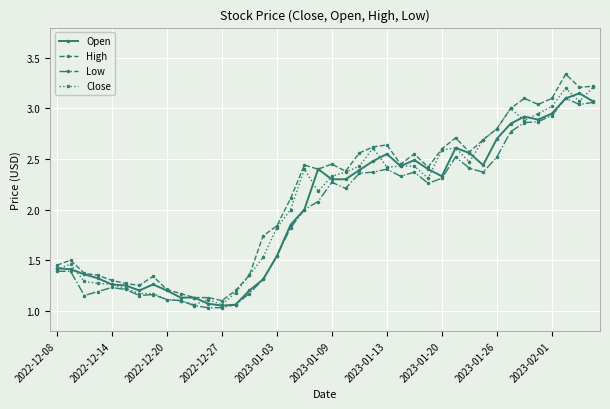

True or false: High has more than 0 interior local peaks.

True